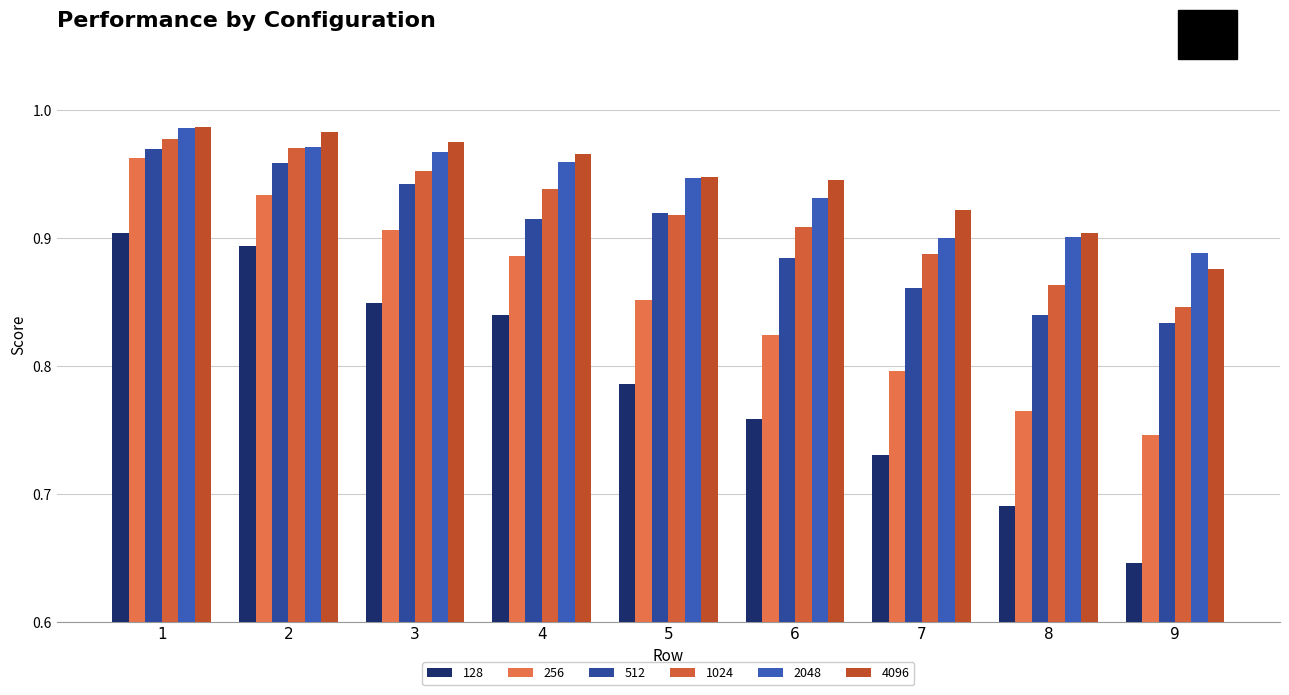

How many bars are there in each group?

6